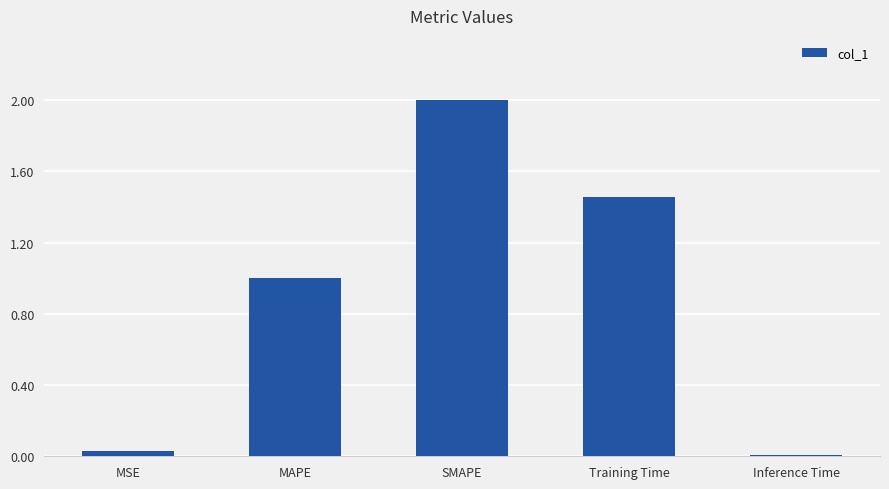

Does the chart contain stacked bars?

No